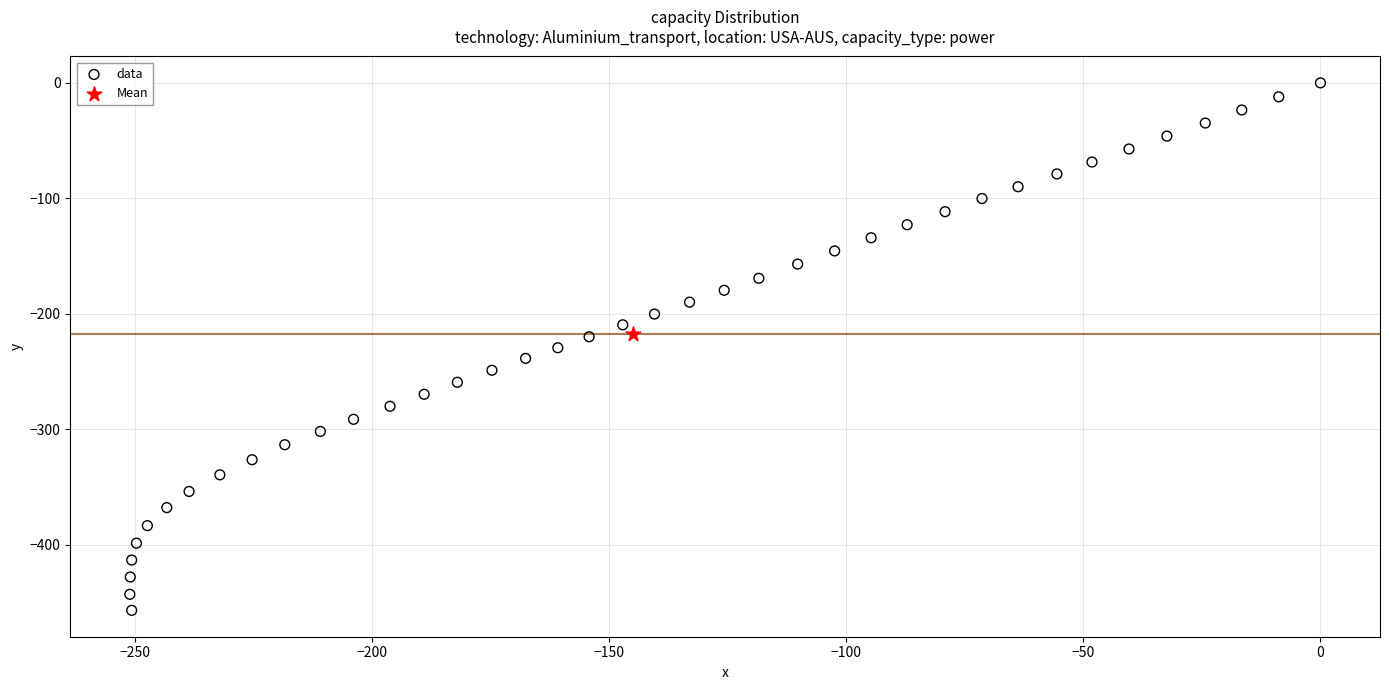

What are all the series names shown in the legend?

data, Mean